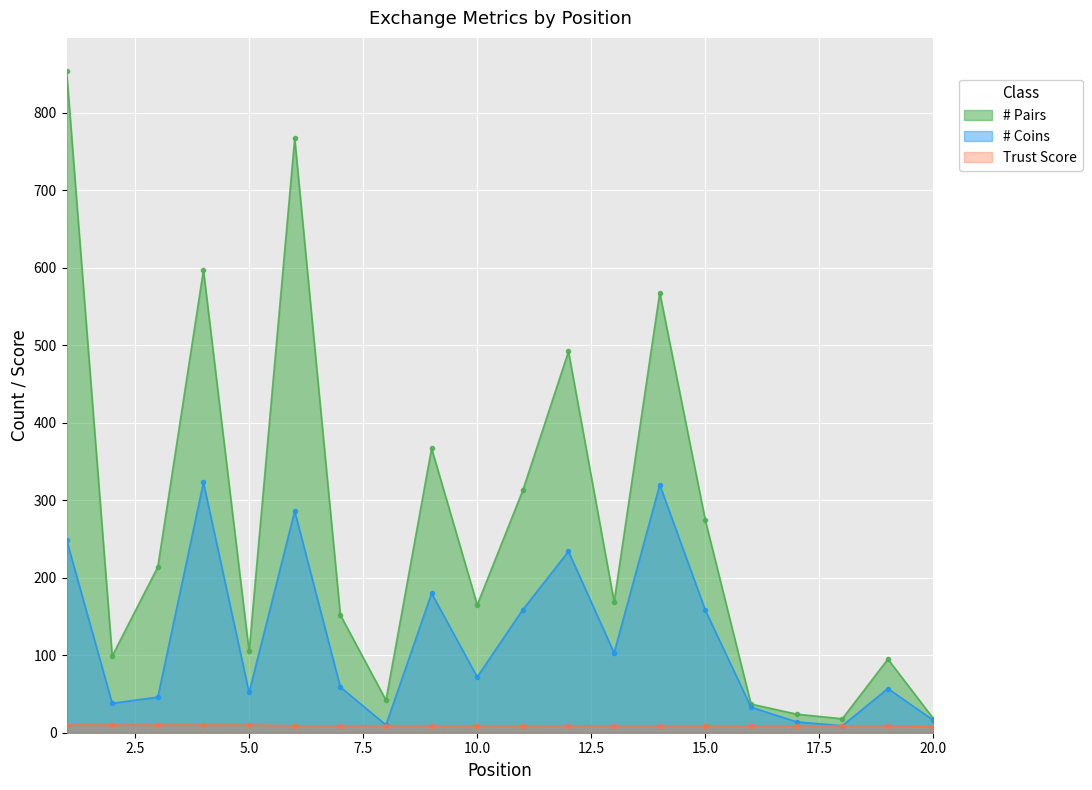

How many lines are shown in the chart?

3